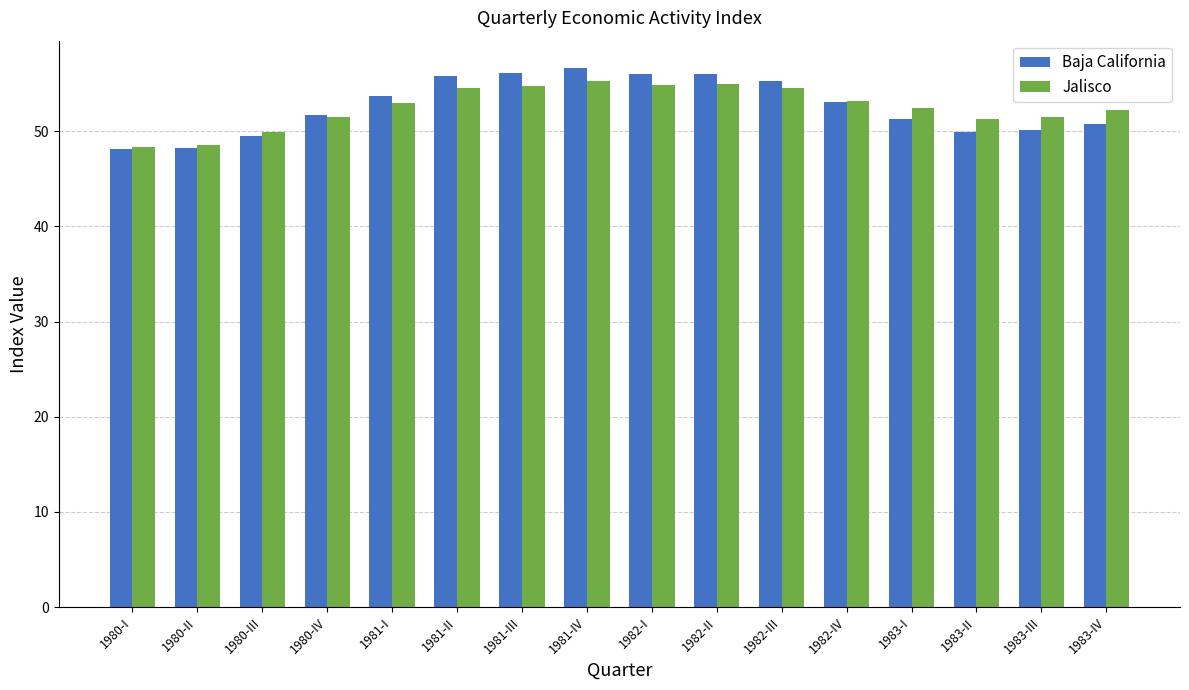

Rank the series at 1983-II from highest to lowest value.

Jalisco, Baja California